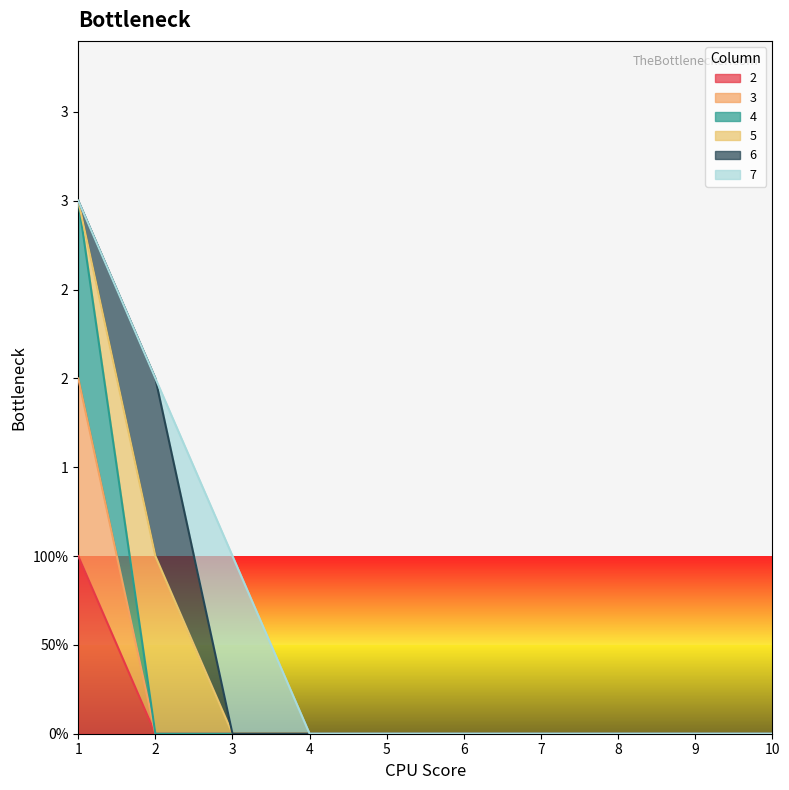

The 4 series shows 0 at 10. True or false?

True